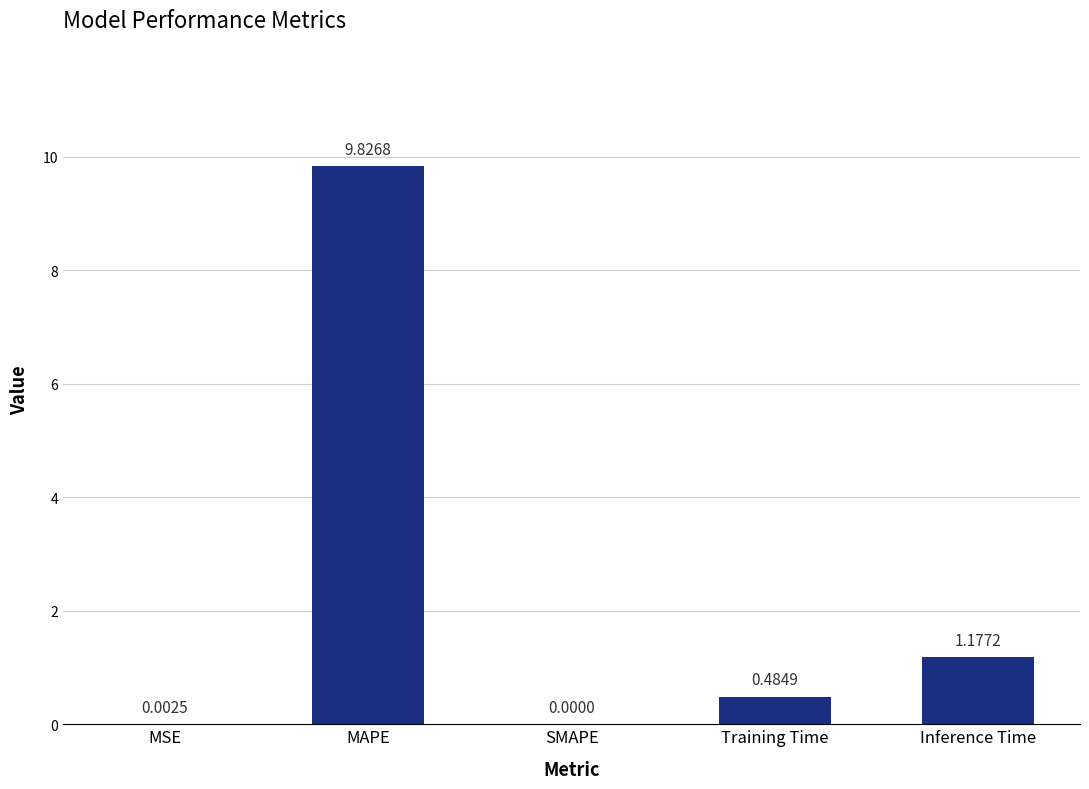

What is the sum of the values at MAPE and Training Time?

10.3